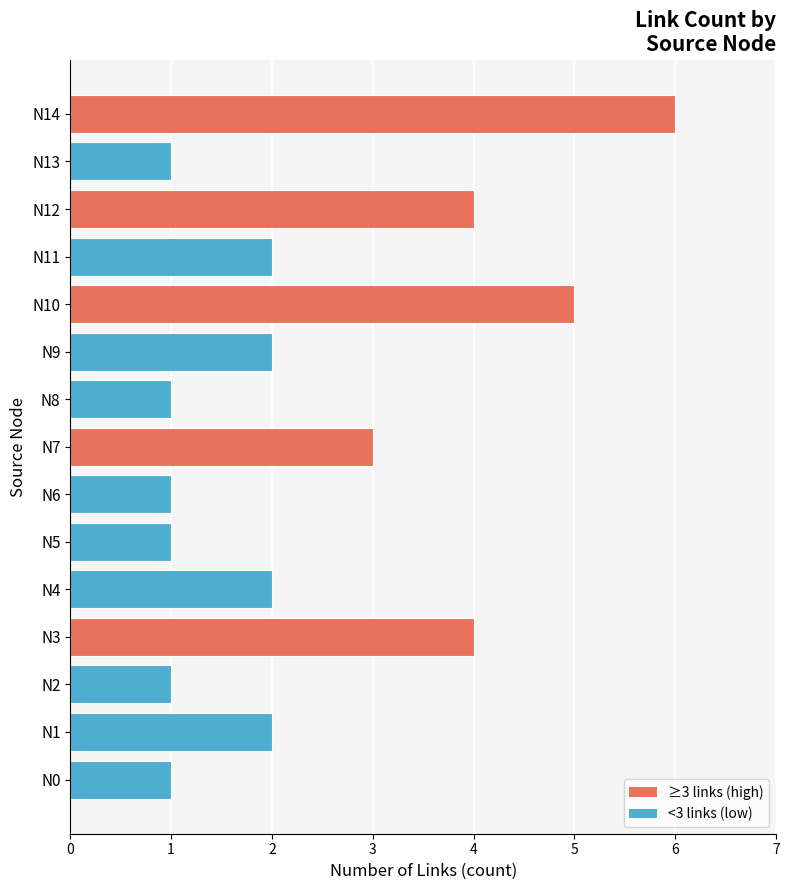

Reading top to bottom, list all the values displayed in this chart.

N14=6	N13=1	N12=4	N11=2	N10=5	N9=2	N8=1	N7=3	N6=1	N5=1	N4=2	N3=4	N2=1	N1=2	N0=1